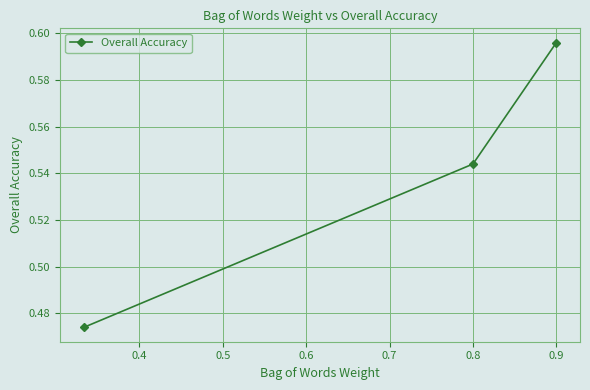

How many values are between 0 and 1?

3